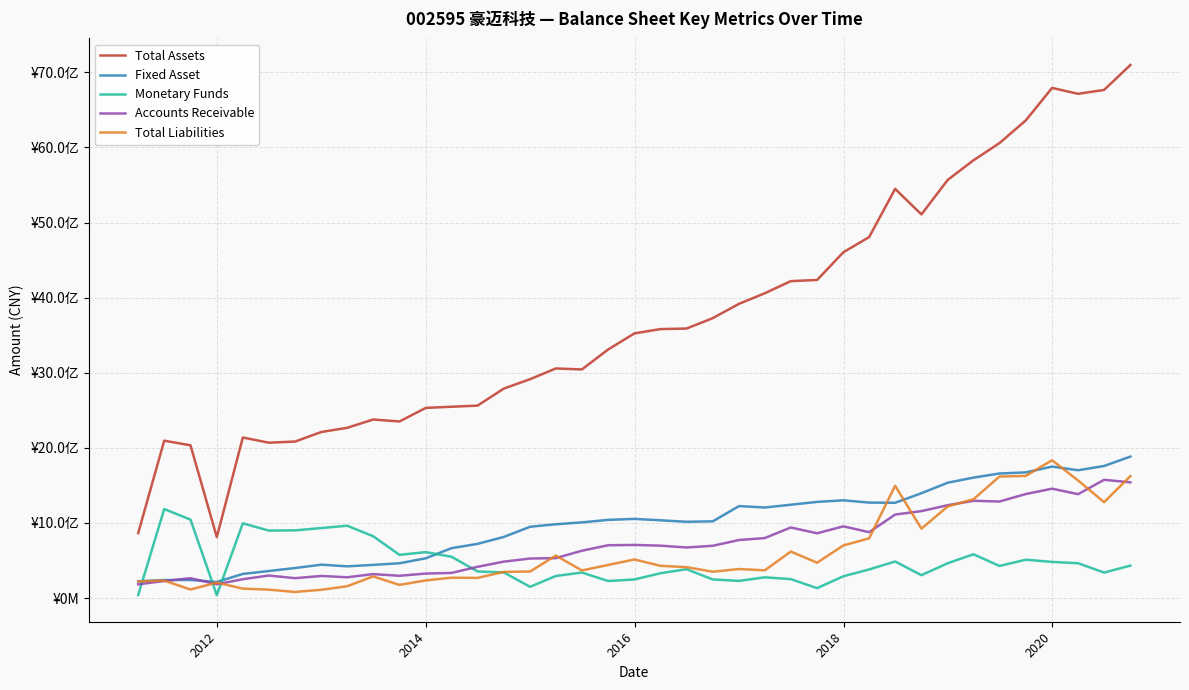

What is the smallest value displayed?

37652318.1